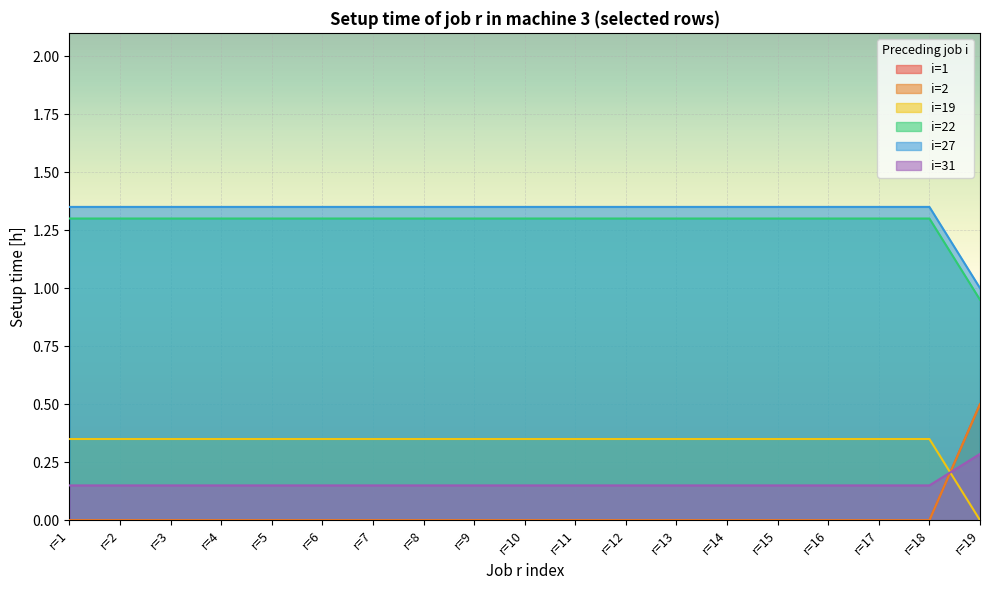

Between r=10 and r=6, which is larger?

r=10